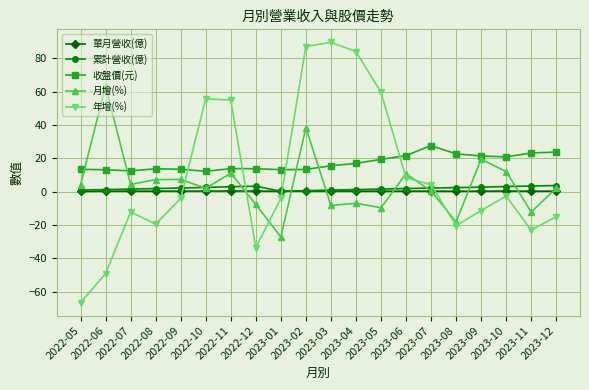

The 收盤價(元) series shows 21.4 at 2023-09. True or false?

True